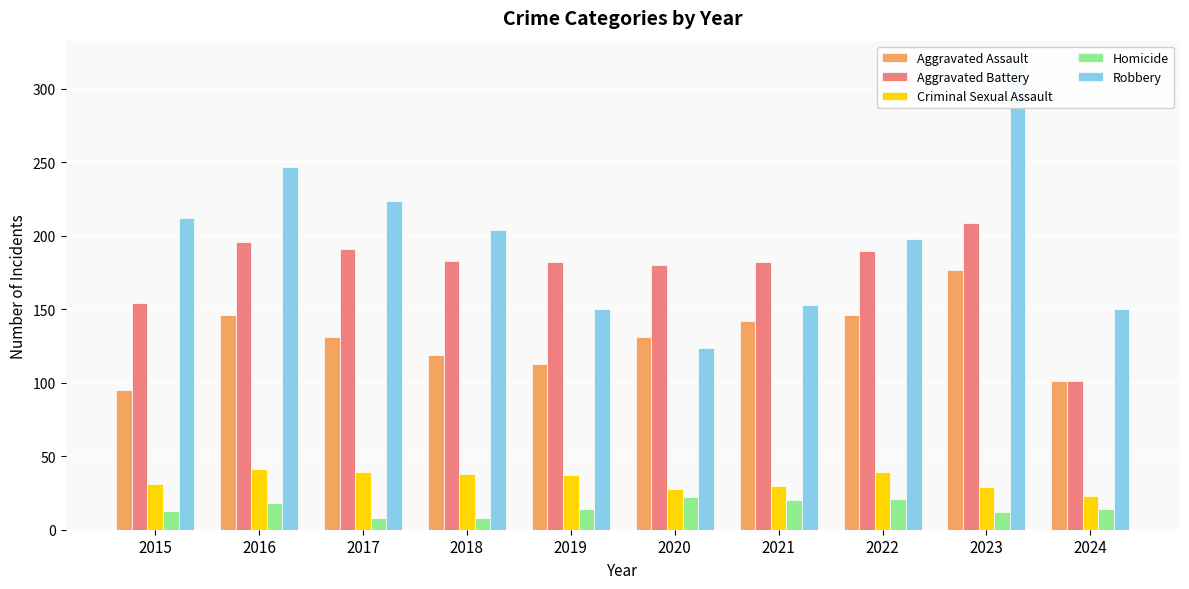

Count the number of categories in the chart.

10